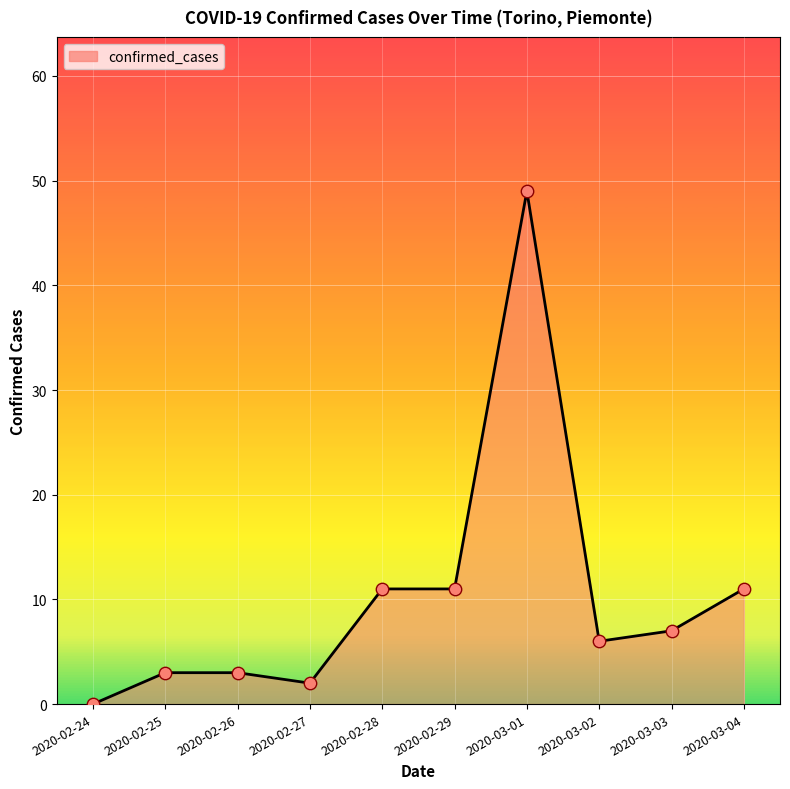

What is the change in value from 2020-03-02 to 2020-03-04?

+5